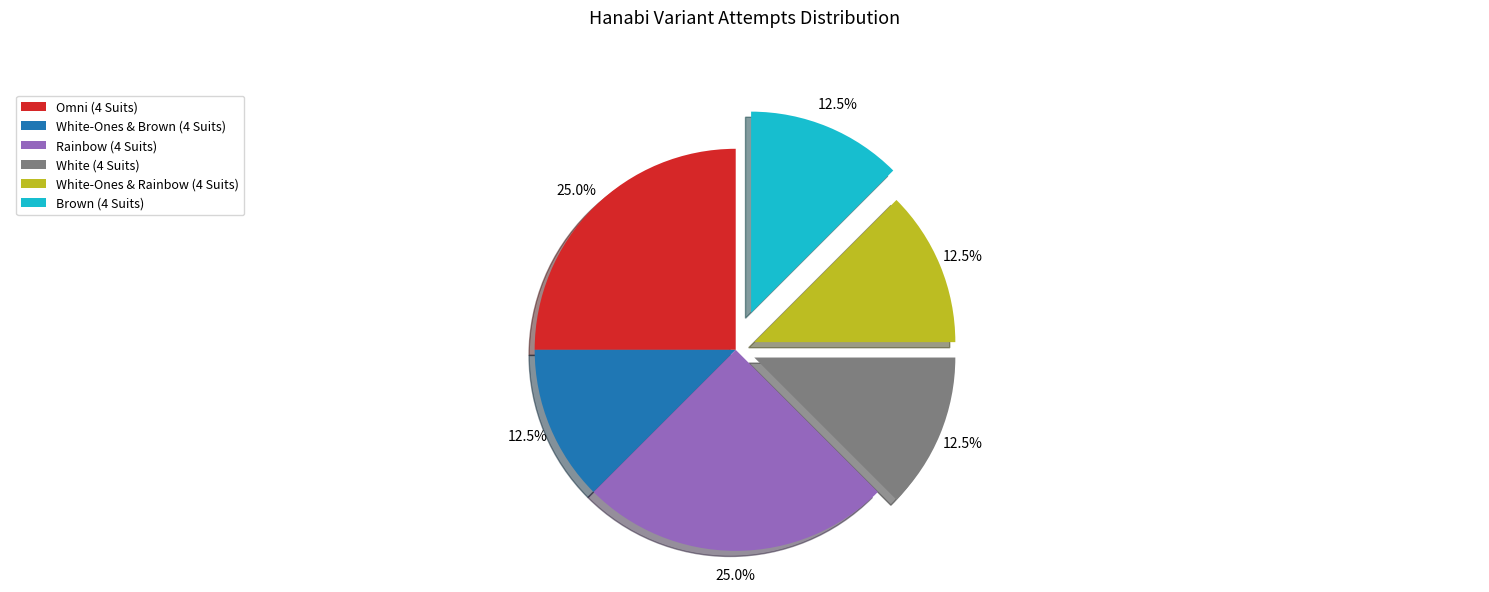

Combined, what portion of the pie is Brown (4 Suits) and White-Ones & Brown (4 Suits)?

25.0%